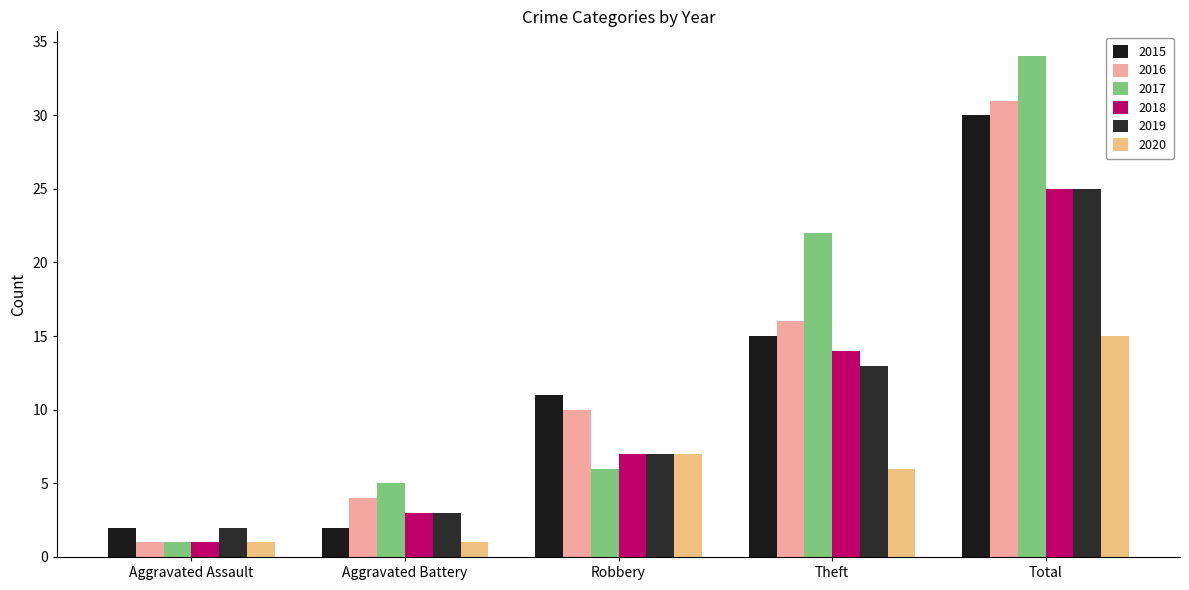

Reading left to right, transcribe all the data shown in this chart.

2015: 2	2	11	15	30
2016: 1	4	10	16	31
2017: 1	5	6	22	34
2018: 1	3	7	14	25
2019: 2	3	7	13	25
2020: 1	1	7	6	15